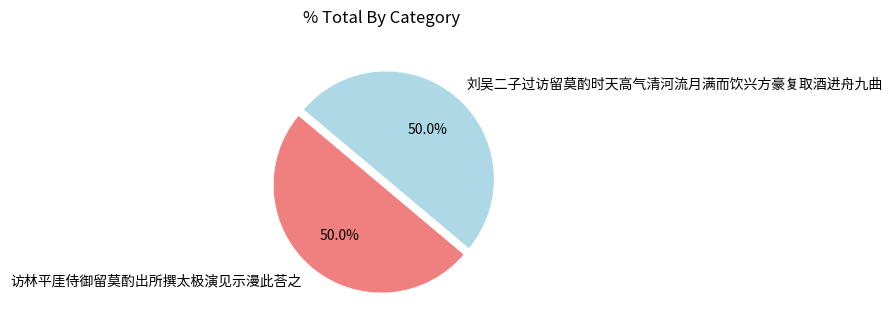

What is the ratio of the value at 刘吴二子过访留莫酌时天高气清河流月满而饮兴方豪复取酒进舟九曲 to the value at 访林平厓侍御留莫酌出所撰太极演见示漫此荅之?

1.0